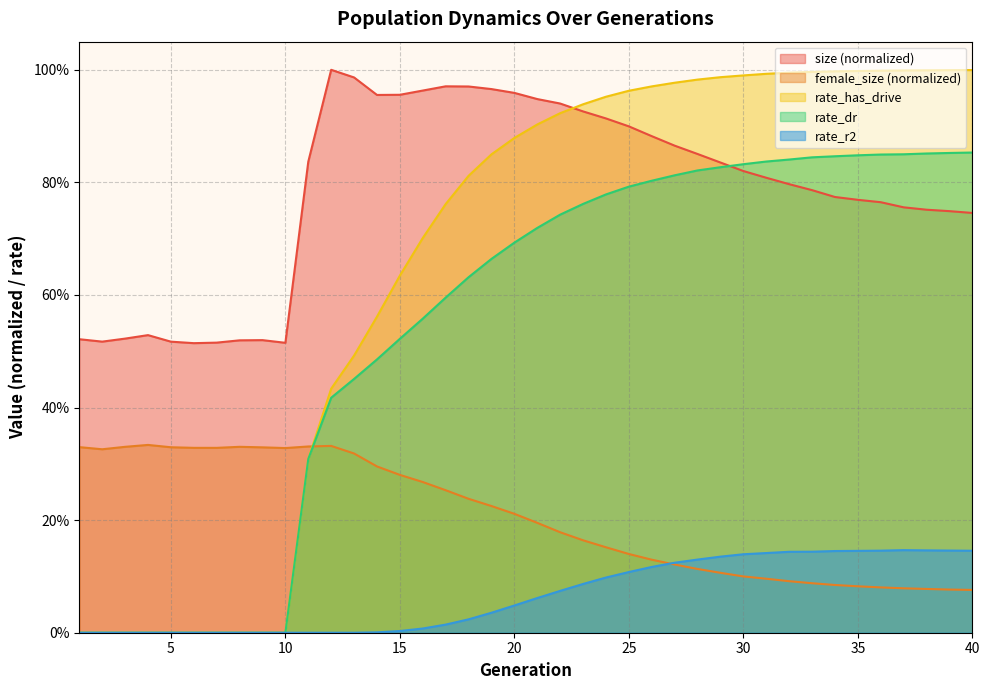

Rank the series at 13 from lowest to highest value.

rate_r2, female_size, rate_dr, rate_has_drive, size